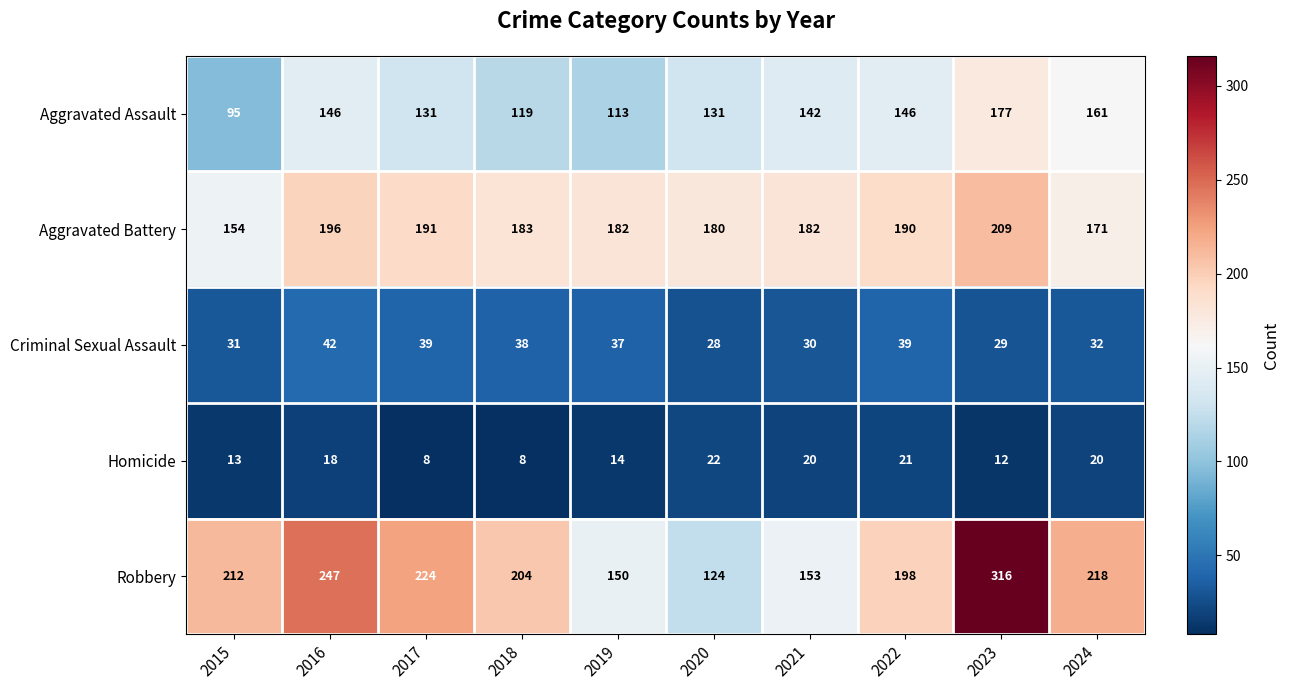

The Homicide series shows 14 at 2019. True or false?

True